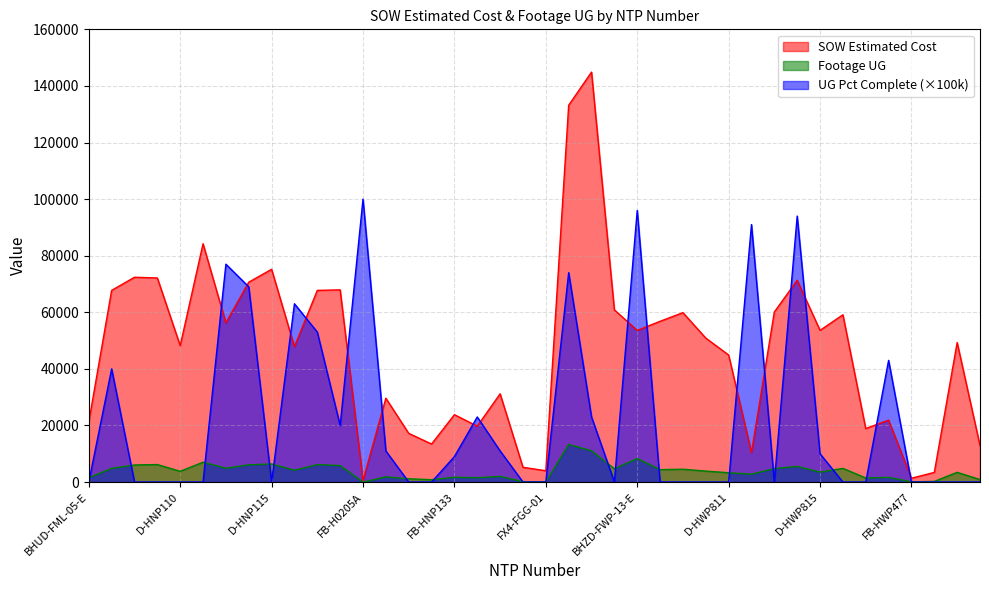

Rank the series at FX4-FGG-01 from lowest to highest value.

UG Percentage Complete, Footage UG, SOW Estimated Cost